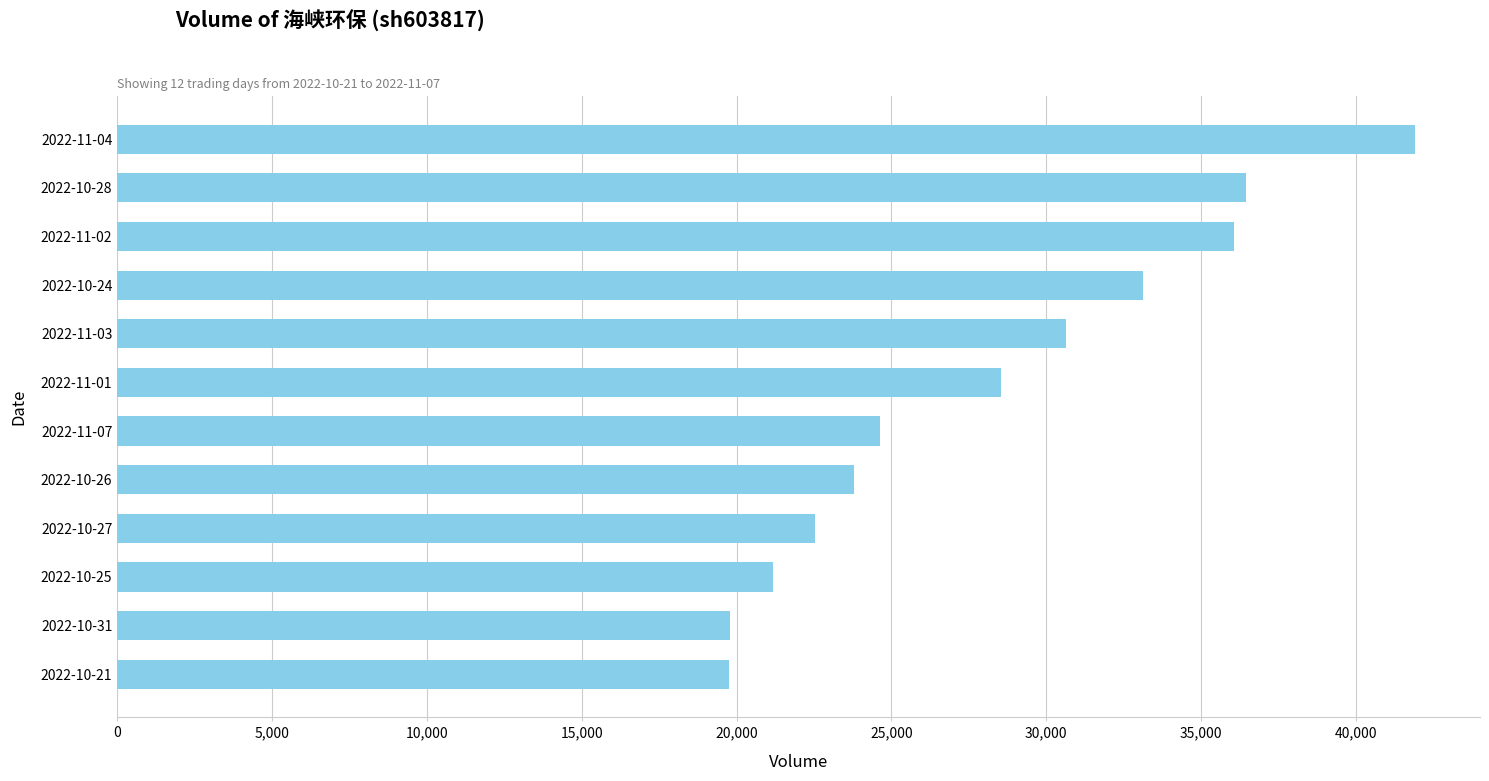

Between 2022-10-31 and 2022-10-24, which is larger?

2022-10-24